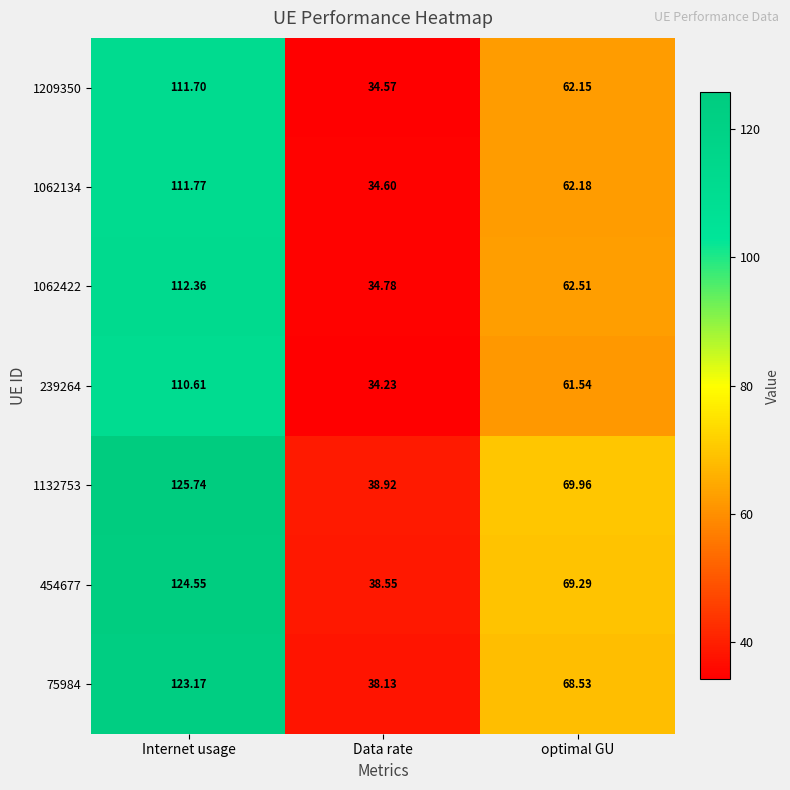

At which label does 239264 first exceed 61?

Internet usage